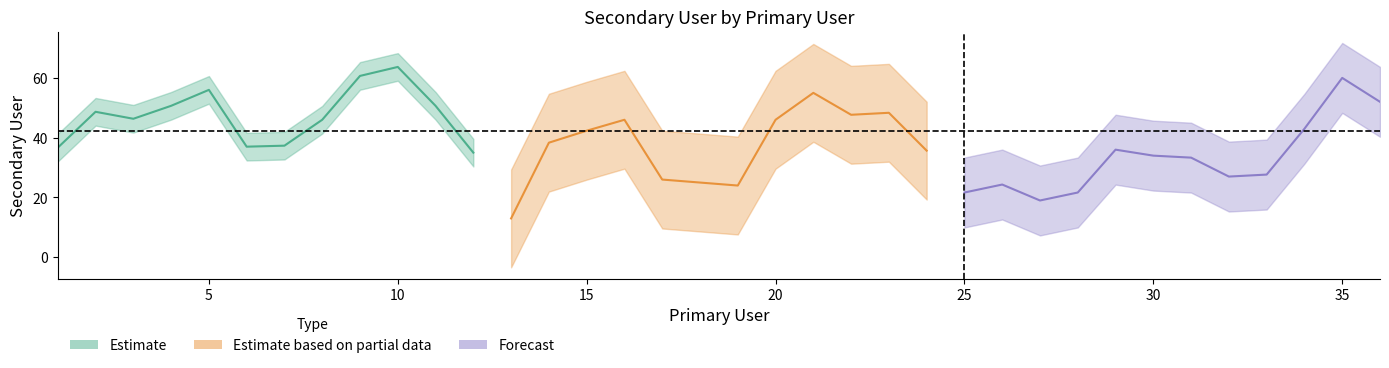

True or false: the data has more than 2 interior local peaks.

True